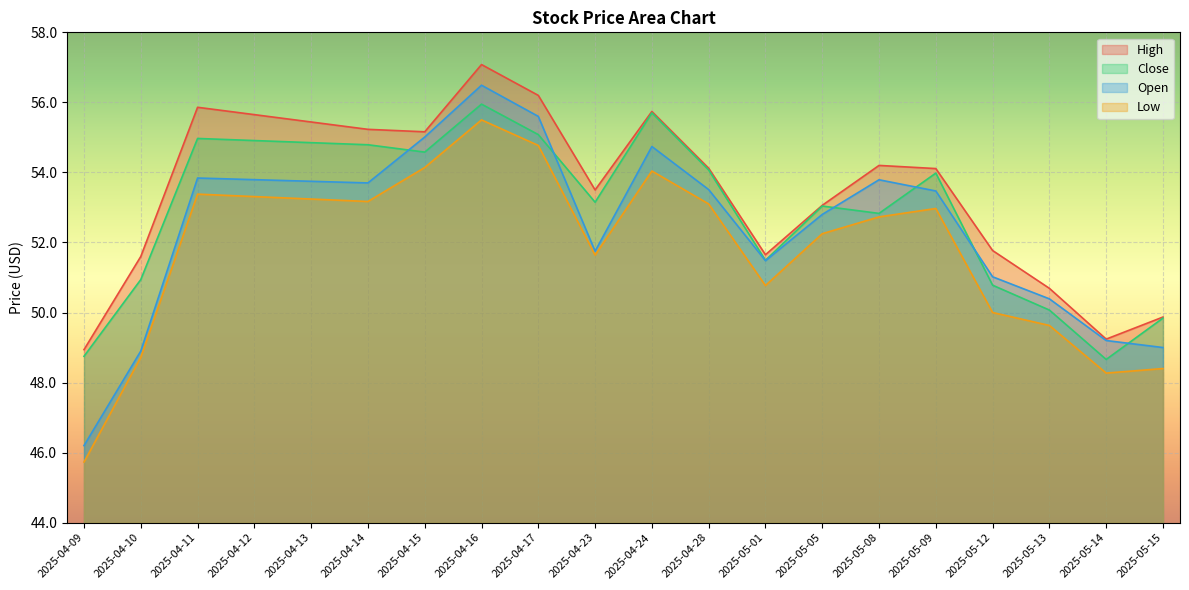

What is the value of the High point at the 13th from the left?

51.7